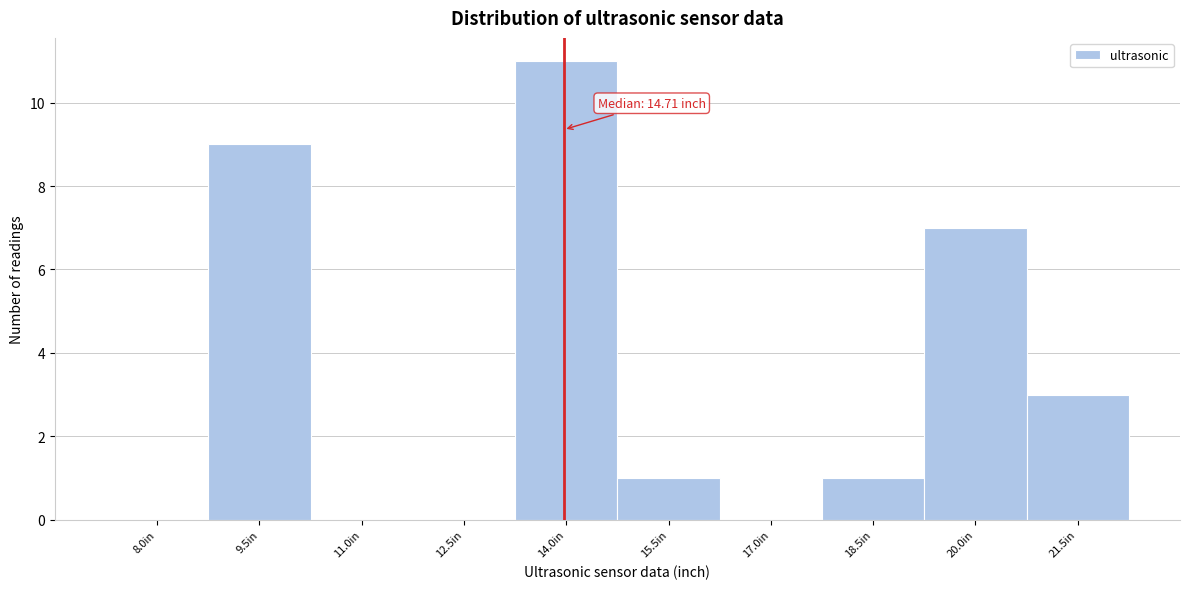

Reading left to right, what are all the values shown in this chart?

8.0in=0	9.5in=9	11.0in=0	12.5in=0	14.0in=11	15.5in=1	17.0in=0	18.5in=1	20.0in=7	21.5in=3